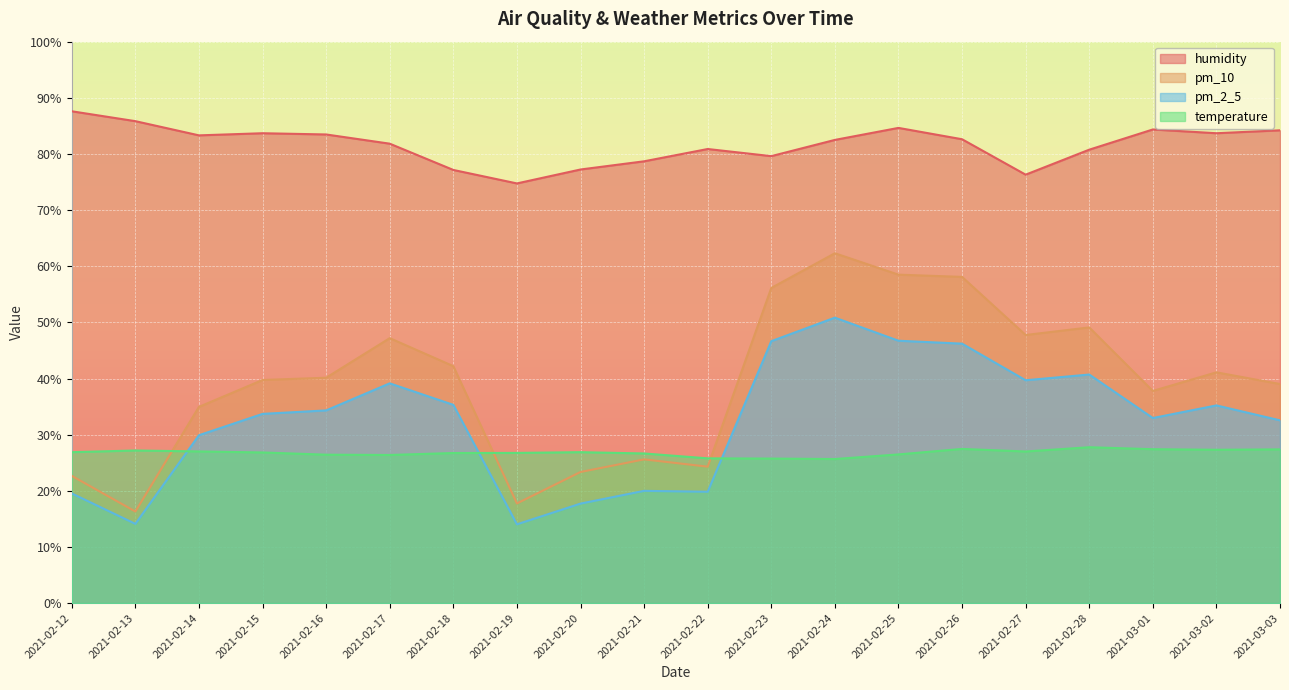

How many lines are shown in the chart?

4